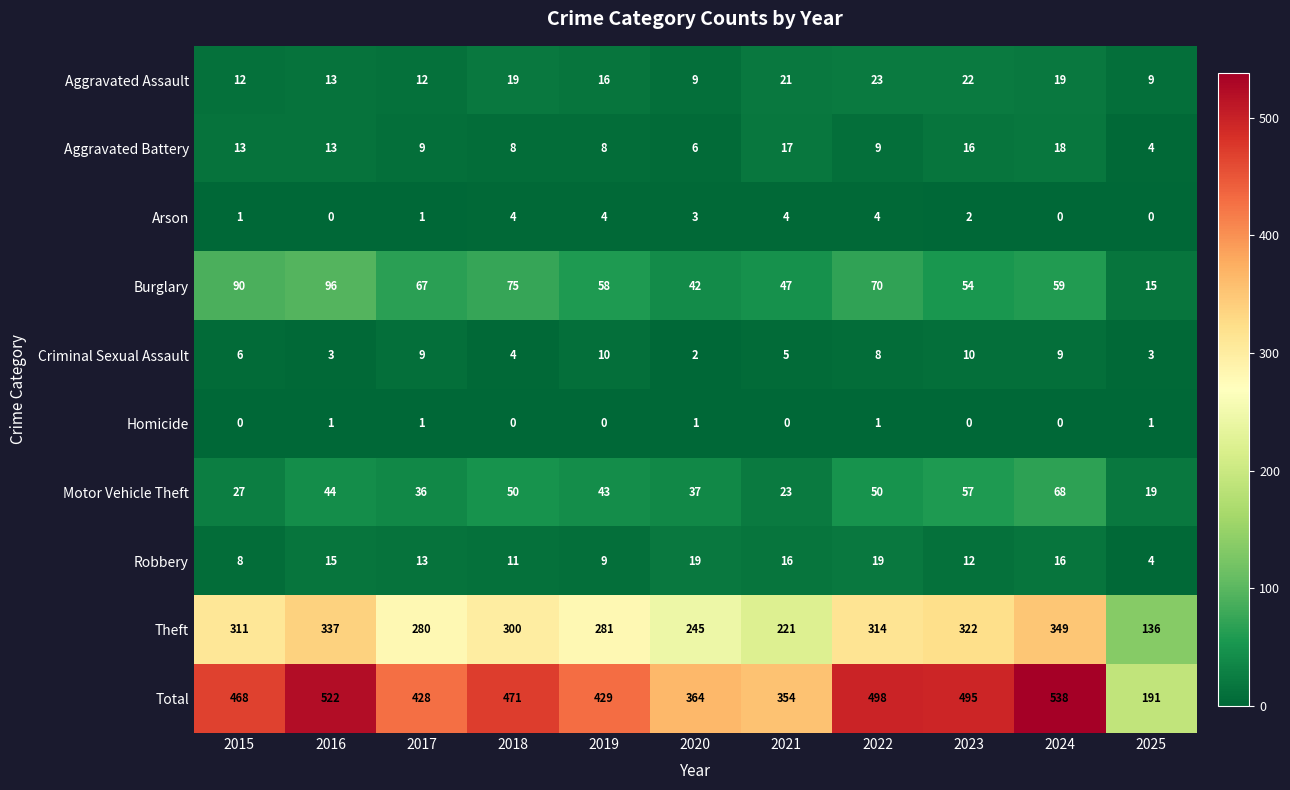

At which label is Total closest to 364?

2020